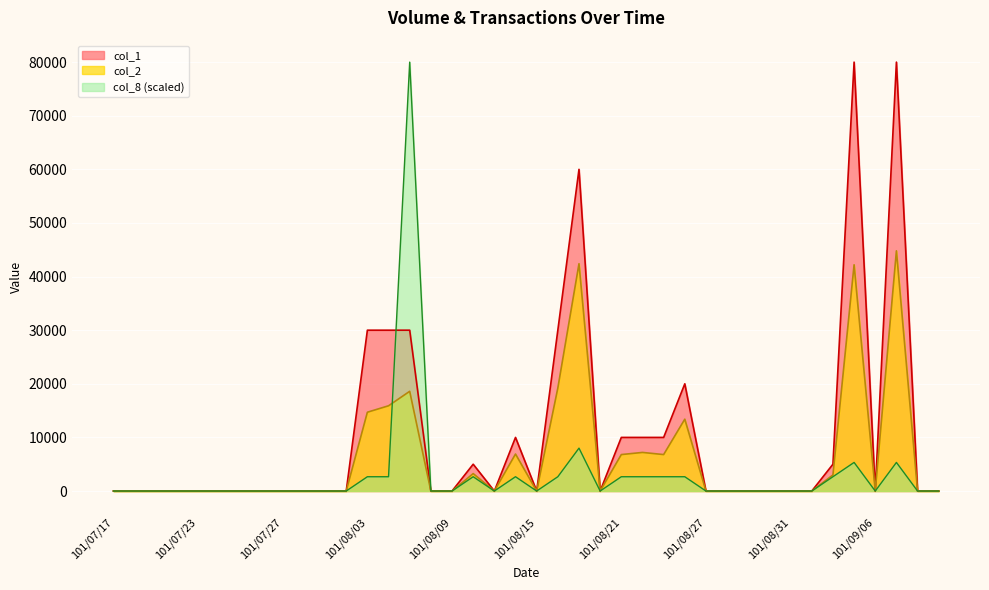

Between 101/08/10 and 101/09/11, which is larger?

101/08/10